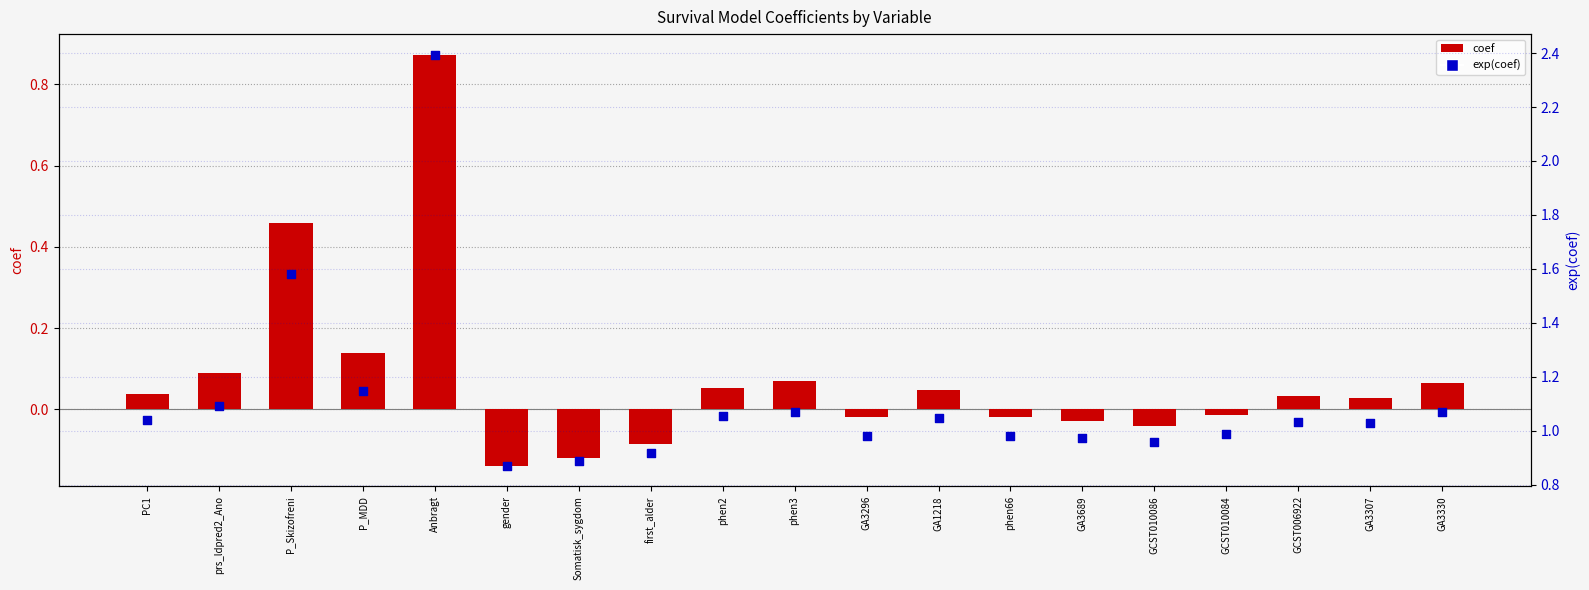

At how many categories does at least one series exceed 0?

19